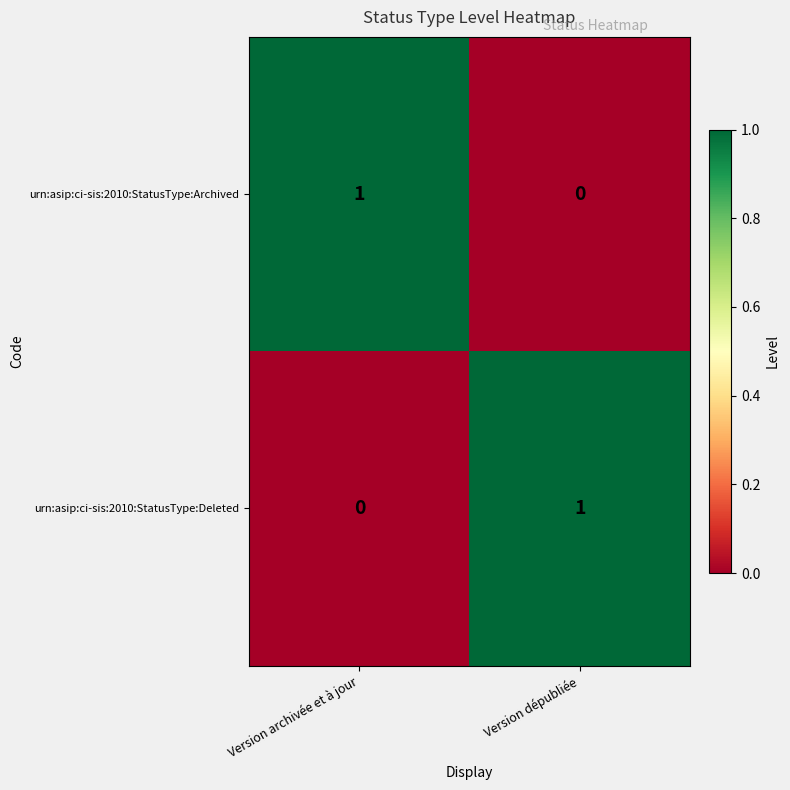

What is the maximum value shown in the chart?

1